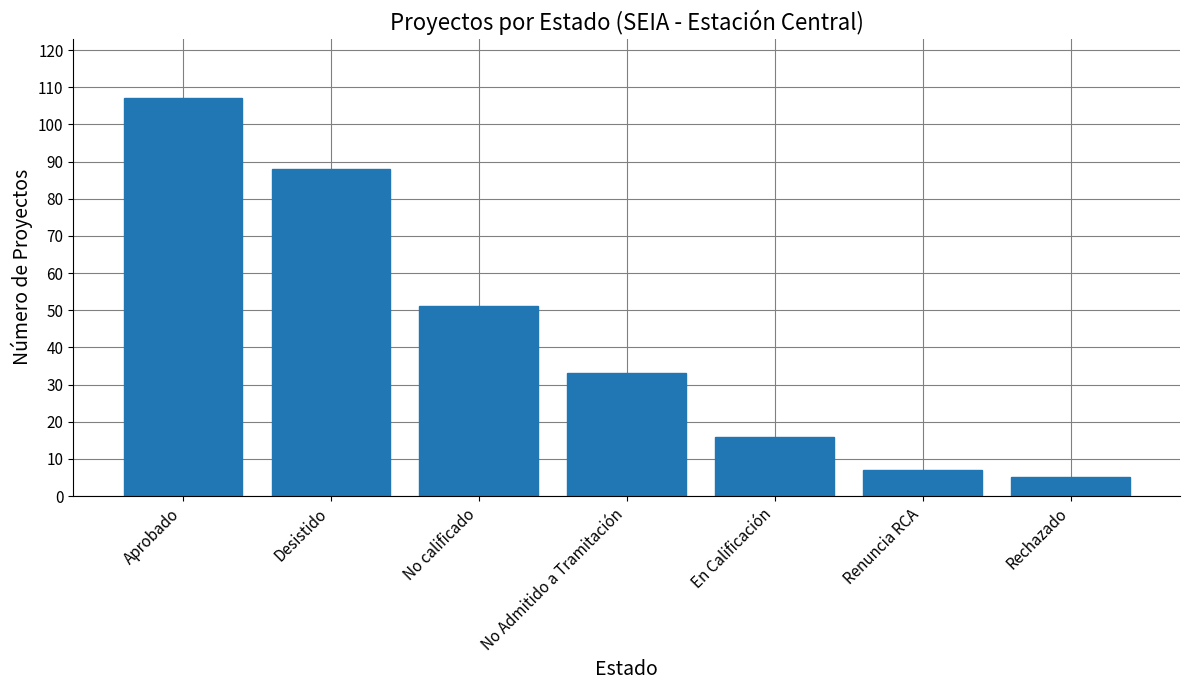

Does the chart contain any negative values?

No